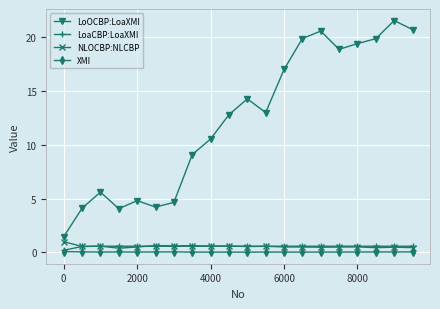

True or false: XMI and LoOCBP:LoaXMI intersect in this chart.

False